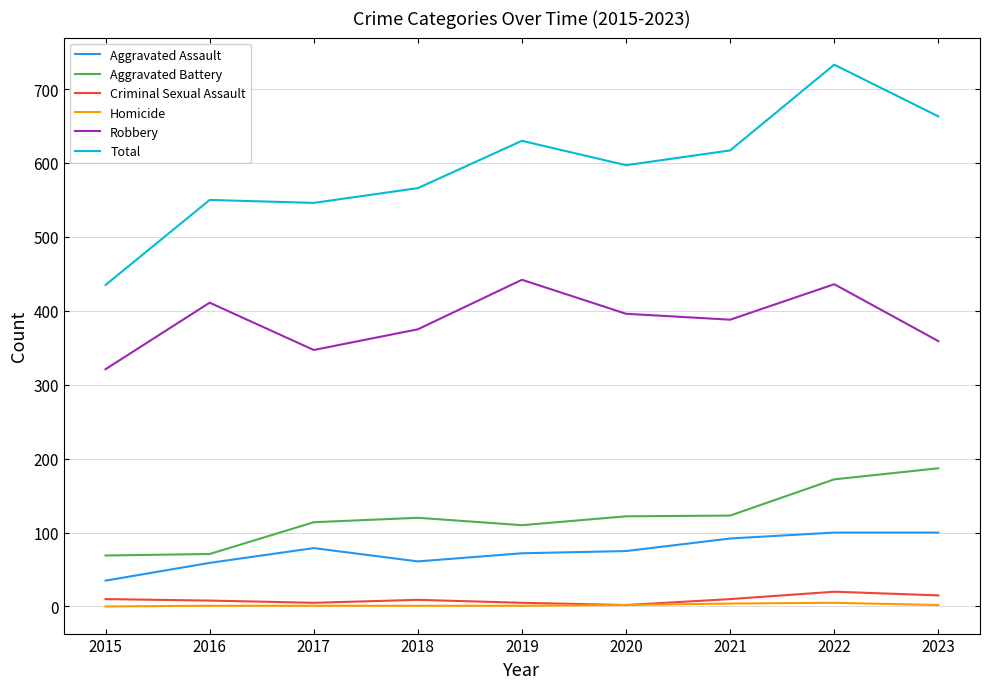

What is the sum of all Aggravated Assault values?

673